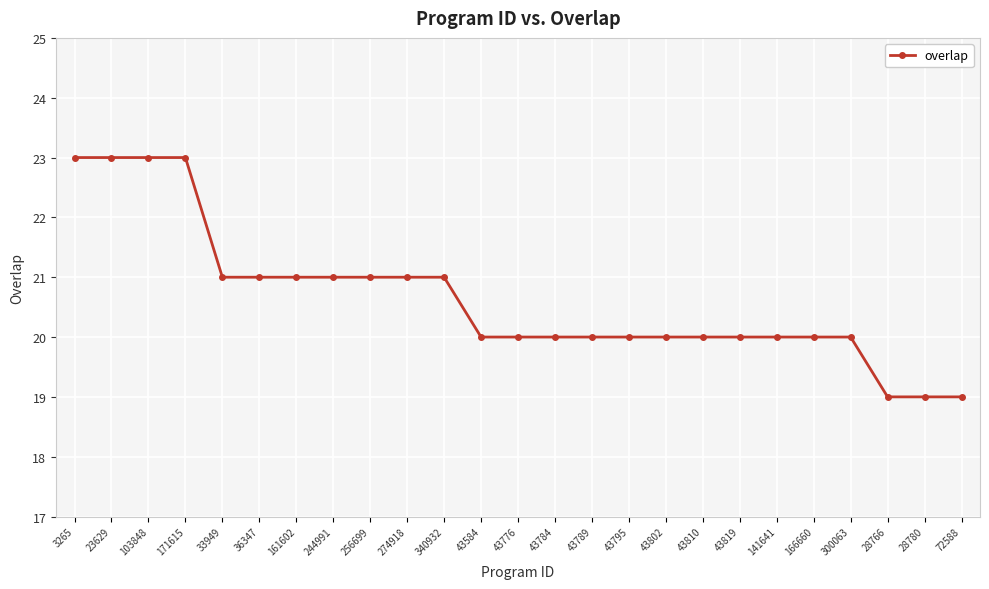

What is the sum of all values?

516